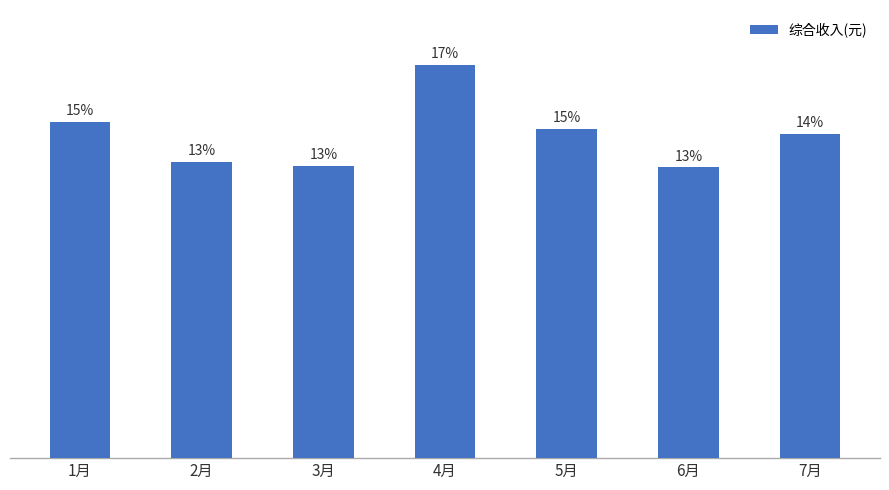

Reading right to left, what are all the values shown in this chart?

7月=43435.8	6月=38928.3	5月=44061.8	4月=52606.5	3月=39095.1	2月=39691.0	1月=45013.2